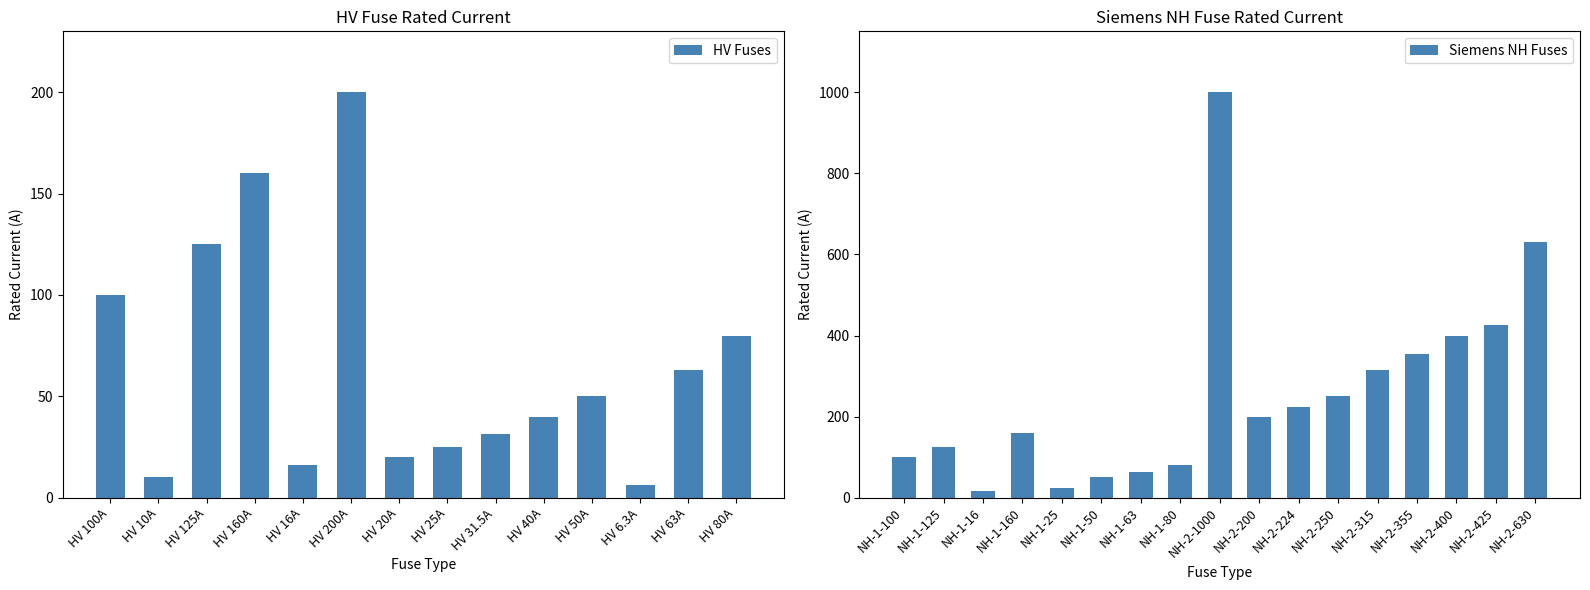

List the labels in order of value, smallest first.

HV 6.3A, HV 10A, HV 16A, NH-1-16, HV 20A, HV 25A, NH-1-25, HV 31.5A, HV 40A, HV 50A, NH-1-50, HV 63A, NH-1-63, HV 80A, NH-1-80, HV 100A, NH-1-100, HV 125A, NH-1-125, HV 160A, NH-1-160, HV 200A, NH-2-200, NH-2-224, NH-2-250, NH-2-315, NH-2-355, NH-2-400, NH-2-425, NH-2-630, NH-2-1000